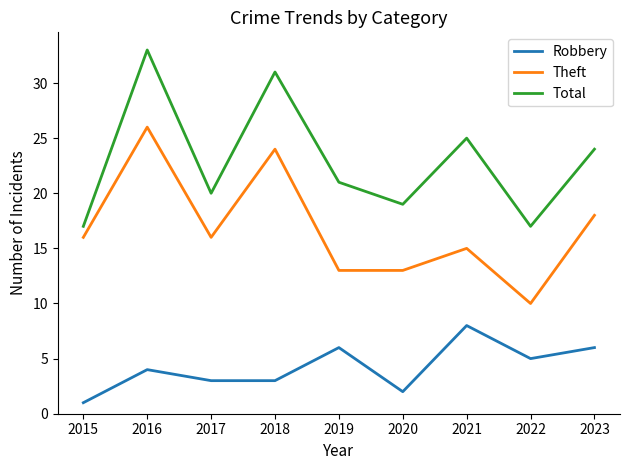

Between 2019 and 2020, which series saw the biggest shift?

Robbery